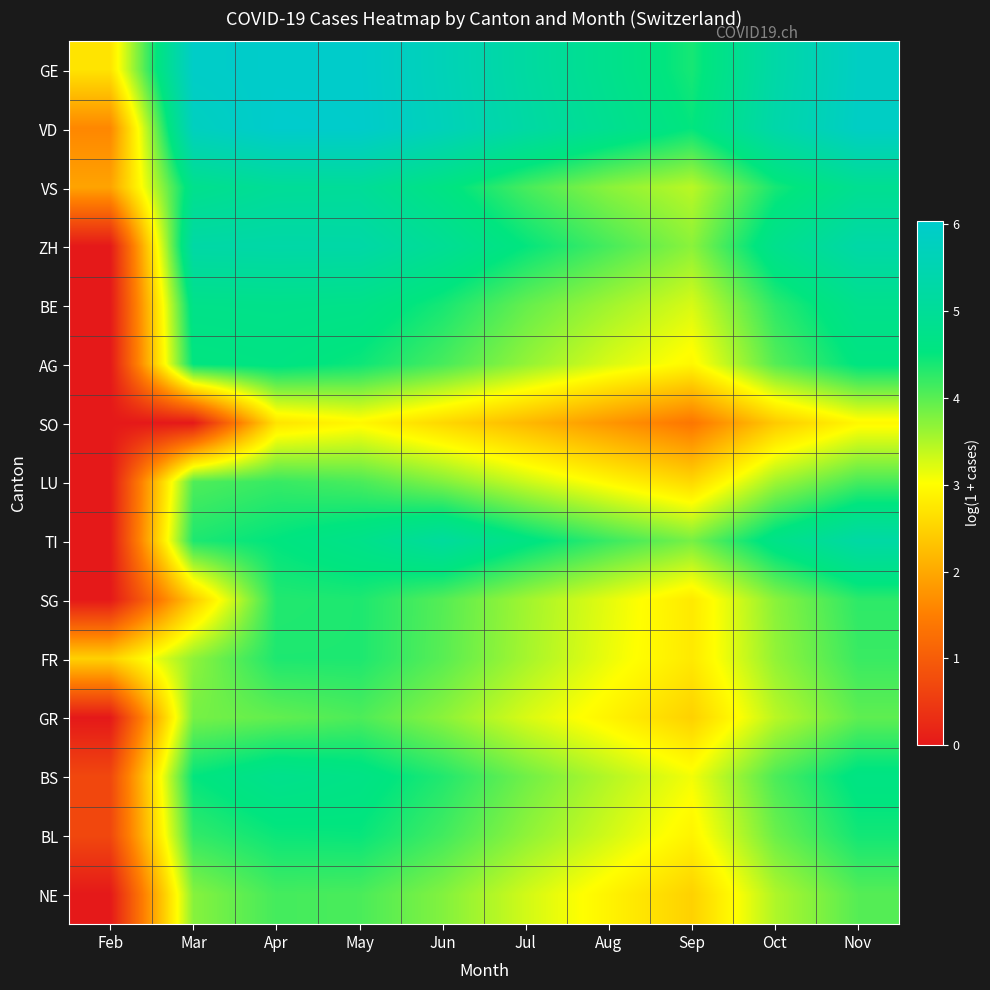

Reading left to right, list all the values displayed in this chart.

GE: Feb=2.7	Mar=5.9	Apr=6.0	May=6.0	Jun=5.6	Jul=5.2	Aug=4.8	Sep=4.4	Oct=5.3	Nov=5.9
VD: Feb=1.6	Mar=5.8	Apr=6.0	May=6.0	Jun=5.7	Jul=5.3	Aug=4.9	Sep=4.5	Oct=5.4	Nov=5.9
VS: Feb=1.9	Mar=4.8	Apr=5.0	May=5.0	Jun=4.6	Jul=4.1	Aug=3.7	Sep=3.4	Oct=4.4	Nov=4.9
ZH: Feb=0.0	Mar=5.3	Apr=5.3	May=5.3	Jun=4.9	Jul=4.5	Aug=4.1	Sep=3.7	Oct=4.8	Nov=5.3
BE: Feb=0.0	Mar=4.7	Apr=4.8	May=4.7	Jun=4.4	Jul=3.9	Aug=3.6	Sep=3.3	Oct=4.3	Nov=4.8
AG: Feb=0.0	Mar=4.6	Apr=4.6	May=4.5	Jun=4.1	Jul=3.7	Aug=3.3	Sep=2.9	Oct=4.0	Nov=4.6
SO: Feb=0.0	Mar=0.0	Apr=2.7	May=2.9	Jun=2.6	Jul=2.2	Aug=1.8	Sep=1.4	Oct=2.4	Nov=2.9
LU: Feb=0.0	Mar=4.1	Apr=4.2	May=4.1	Jun=3.8	Jul=3.3	Aug=2.9	Sep=2.6	Oct=3.6	Nov=4.1
TI: Feb=0.0	Mar=4.4	Apr=4.5	May=4.7	Jun=5.1	Jul=4.6	Aug=4.2	Sep=3.8	Oct=4.7	Nov=5.3
SG: Feb=0.0	Mar=2.4	Apr=4.3	May=4.4	Jun=4.0	Jul=3.6	Aug=3.2	Sep=2.8	Oct=3.7	Nov=4.3
FR: Feb=2.5	Mar=3.7	Apr=4.4	May=4.4	Jun=4.0	Jul=3.6	Aug=3.1	Sep=2.8	Oct=3.7	Nov=4.2
GR: Feb=0.0	Mar=3.8	Apr=4.0	May=4.1	Jun=3.7	Jul=3.3	Aug=2.9	Sep=2.5	Oct=3.4	Nov=4.0
BS: Feb=0.7	Mar=4.5	Apr=4.8	May=4.7	Jun=4.3	Jul=3.9	Aug=3.5	Sep=3.1	Oct=4.1	Nov=4.6
BL: Feb=0.7	Mar=4.2	Apr=4.5	May=4.5	Jun=4.1	Jul=3.7	Aug=3.3	Sep=2.9	Oct=3.9	Nov=4.4
NE: Feb=0.0	Mar=3.7	Apr=4.1	May=4.1	Jun=3.8	Jul=3.3	Aug=2.9	Sep=2.5	Oct=3.5	Nov=4.0